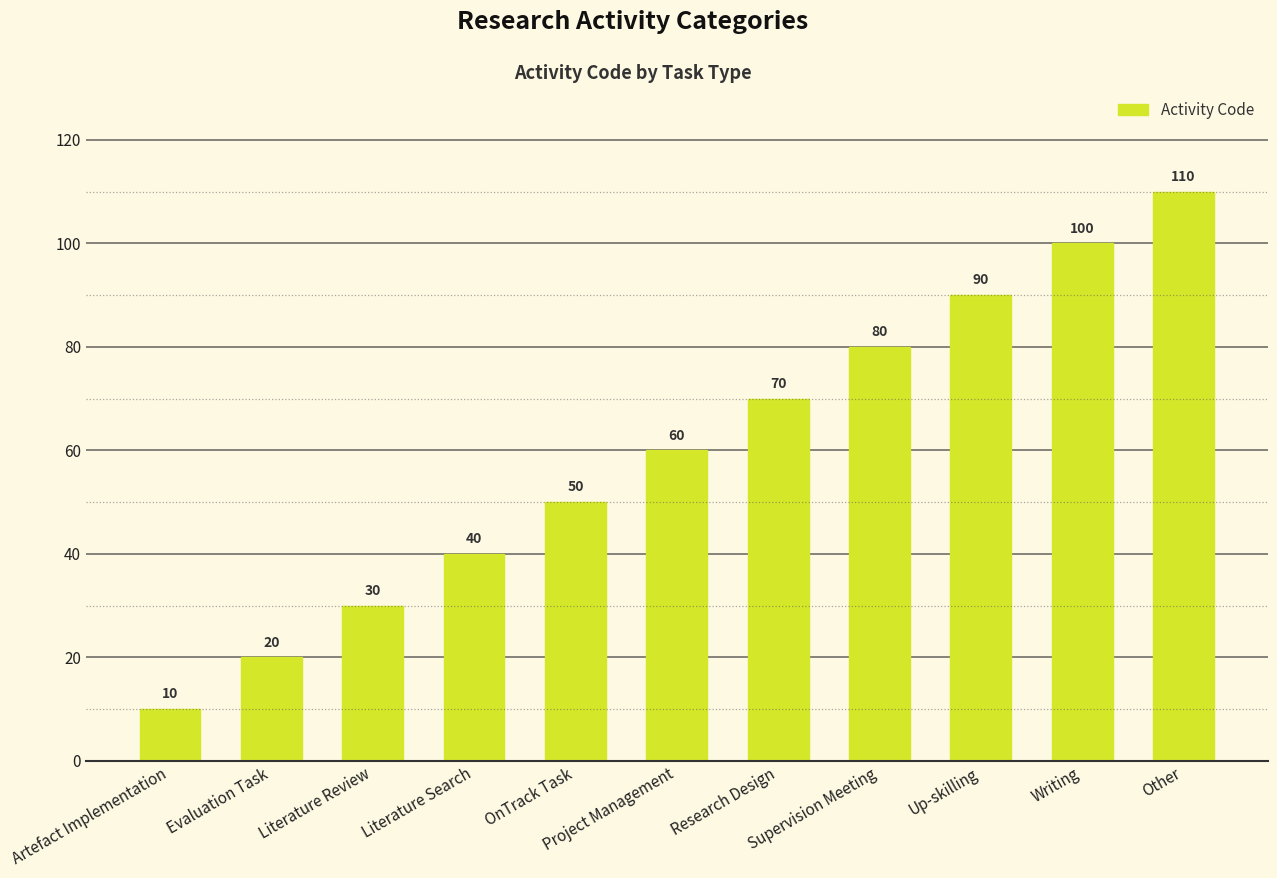

The value at OnTrack Task is 82. True or false?

False